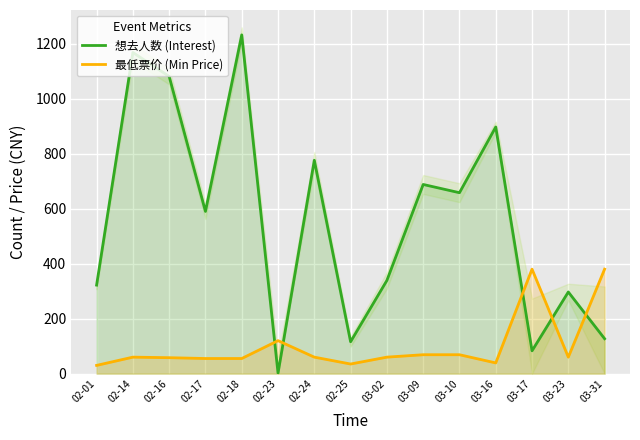

What is the approximate value of 想去人数 (Interest) at 03-31?

127.0